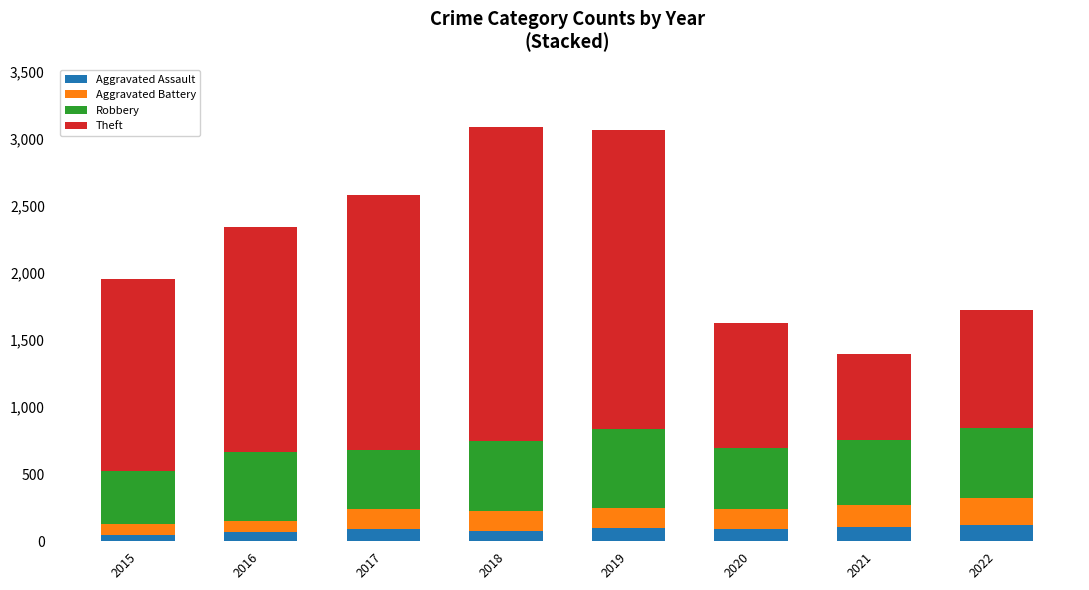

What is the total value across all series at 2019?

3067